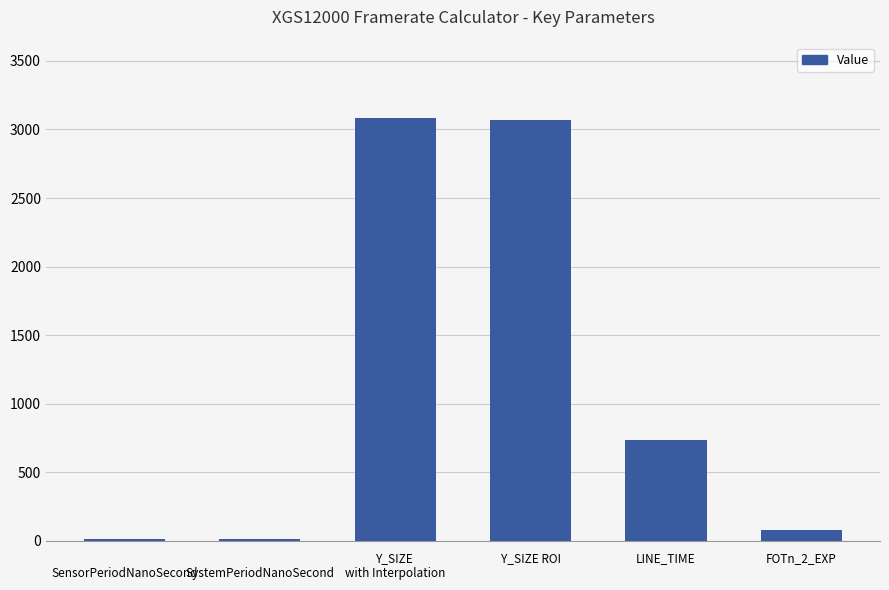

The value at 
SystemPeriodNanoSecond is 16.0. True or false?

True